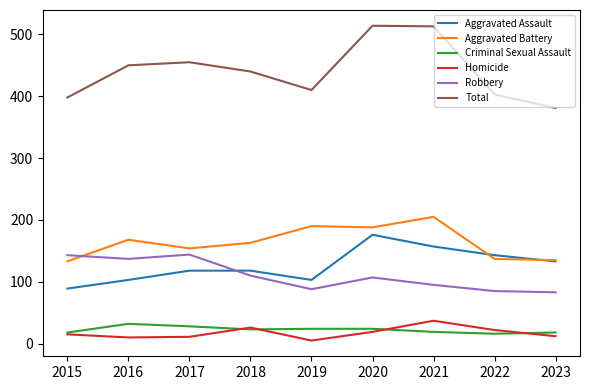

True or false: Homicide has a value of 15 at 2015.

True